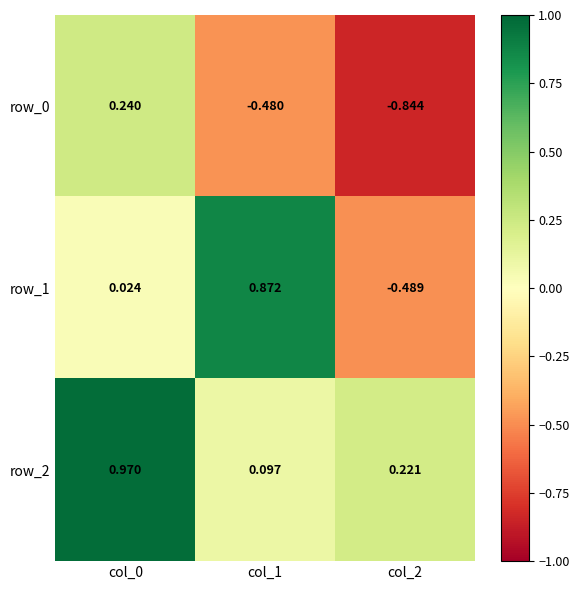

Is the value of row_2 at col_1 greater than the value of row_0 at col_1?

Yes